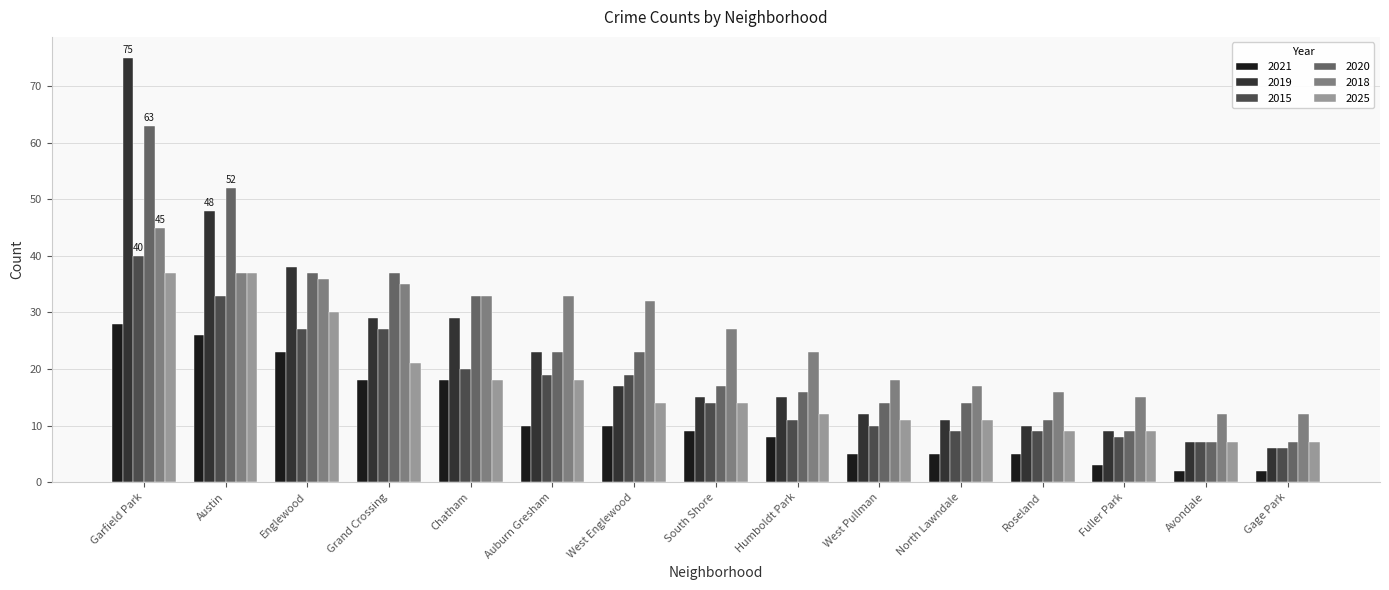

Reading right to left, what are all the values shown in this chart?

2021: 2	2	3	5	5	5	8	9	10	10	18	18	23	26	28
2019: 6	7	9	10	11	12	15	15	17	23	29	29	38	48	75
2015: 6	7	8	9	9	10	11	14	19	19	20	27	27	33	40
2020: 7	7	9	11	14	14	16	17	23	23	33	37	37	52	63
2018: 12	12	15	16	17	18	23	27	32	33	33	35	36	37	45
2025: 7	7	9	9	11	11	12	14	14	18	18	21	30	37	37